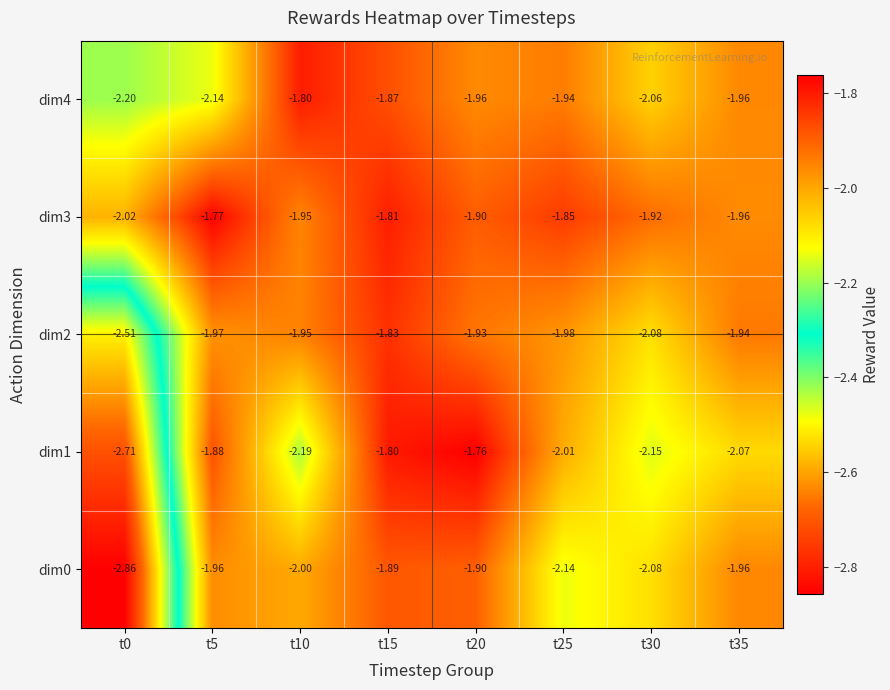

Is the value of dim3 at t10 greater than the value of dim2 at t15?

No